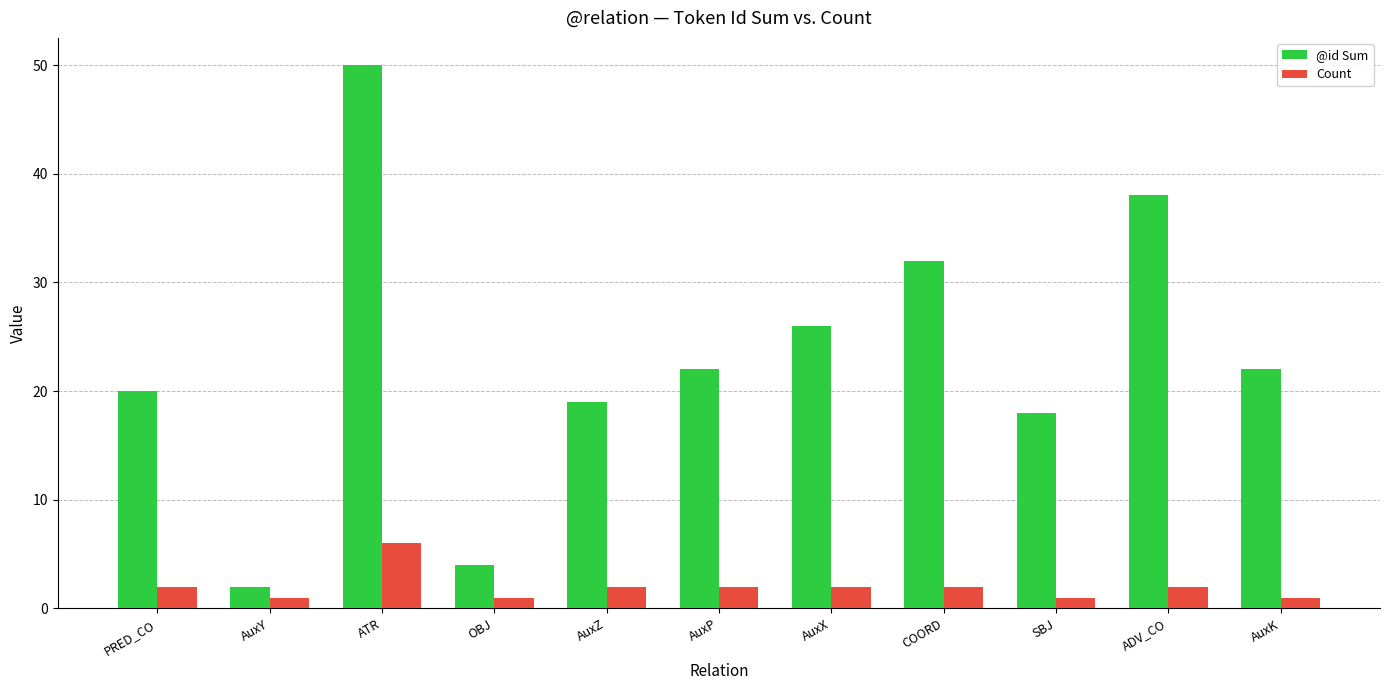

Which series has the widest spread of values?

@id Sum